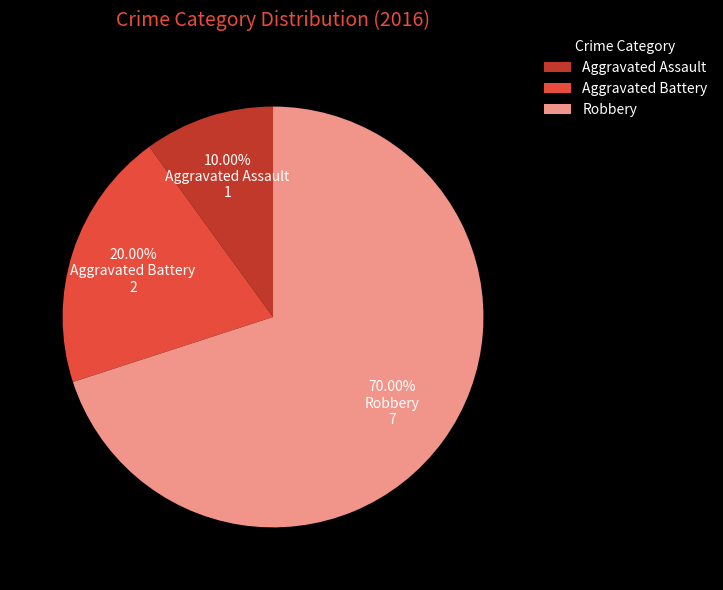

To the nearest percent, what is the average slice percentage?

33%